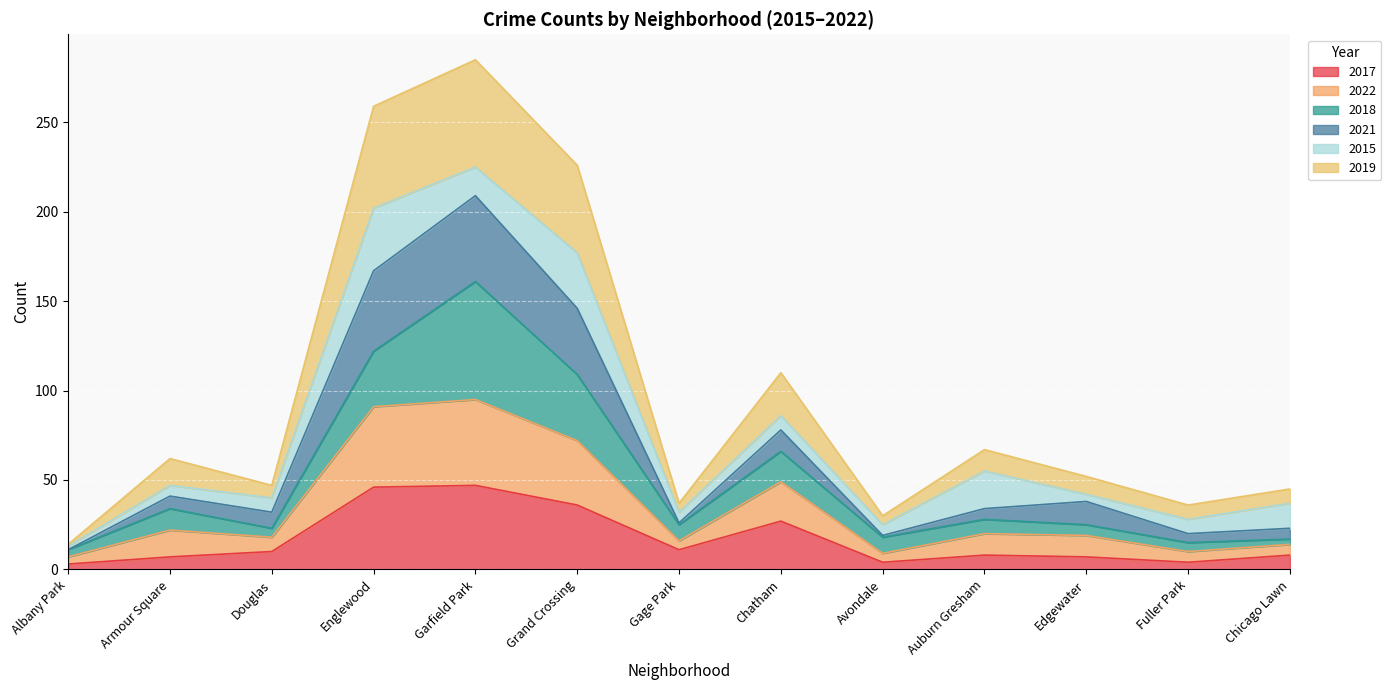

Where is the first local maximum for 2019?

Armour Square